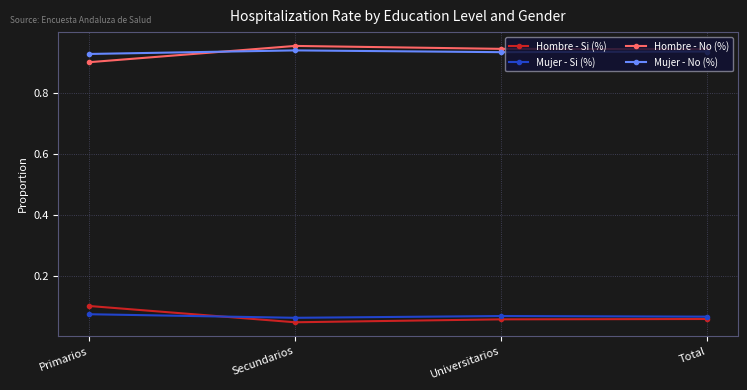

The Mujer - No (%) series shows 0.9 at Secundarios. True or false?

True